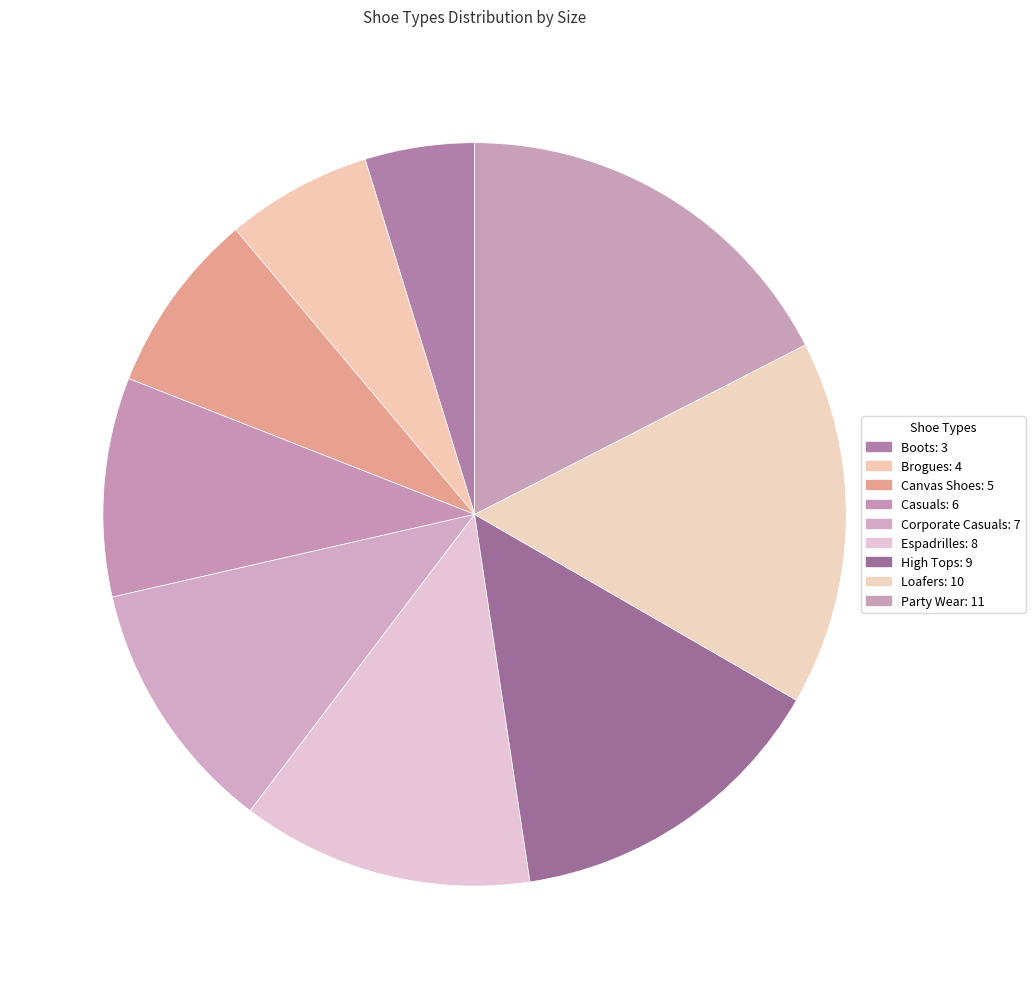

Combined, do Party Wear and Espadrilles account for over 50%?

No